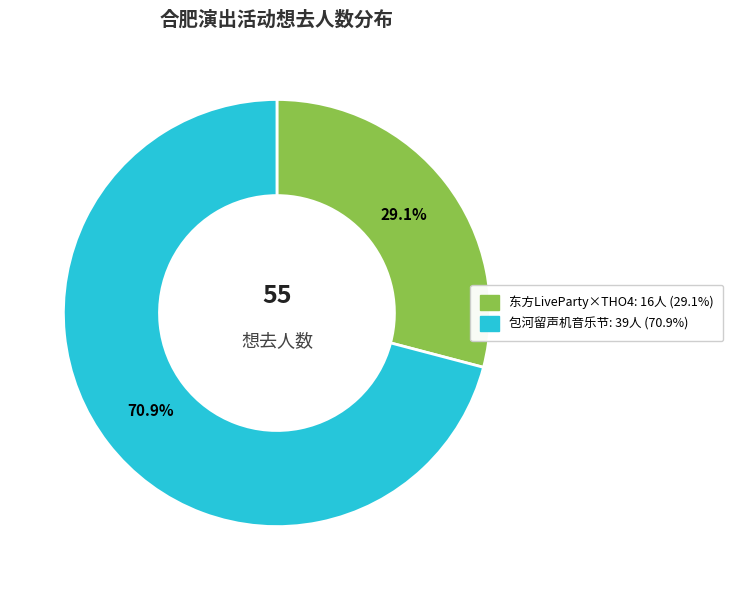

Does any single category account for the majority?

Yes